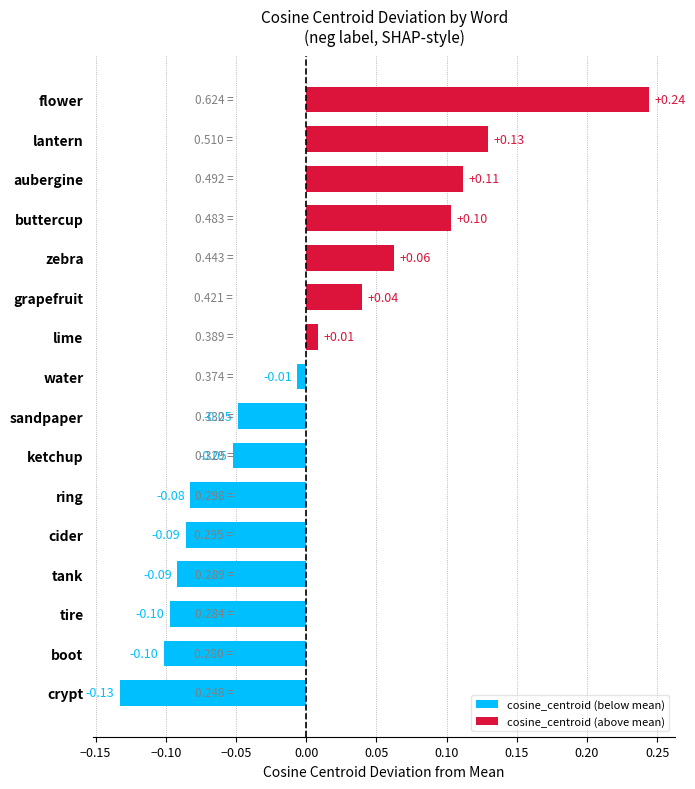

Count the number of categories in the chart.

16